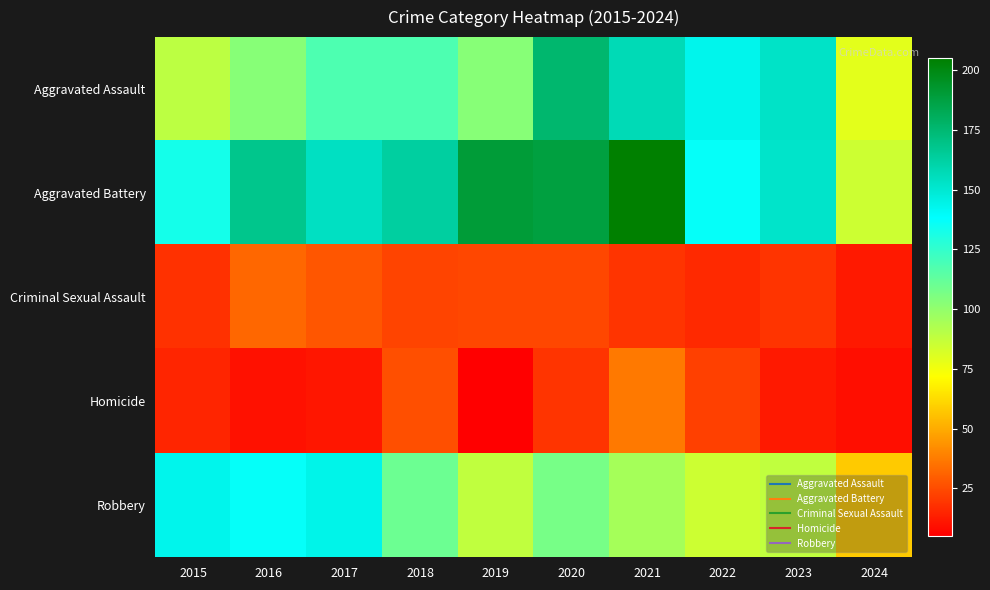

How many categories are shown in the chart?

10